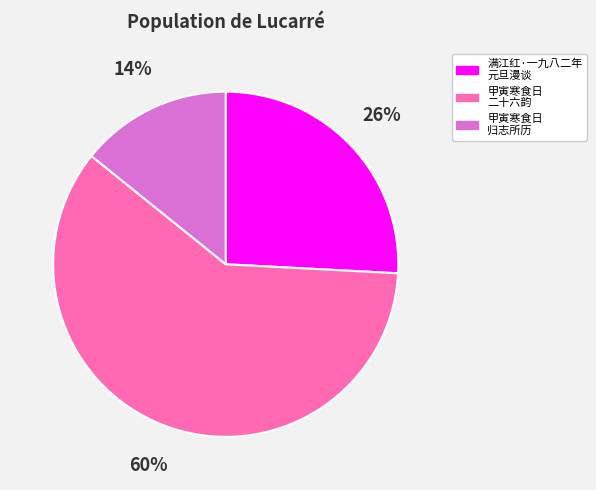

To the nearest percent, what is the difference between the largest and smallest slice percentages?

46%